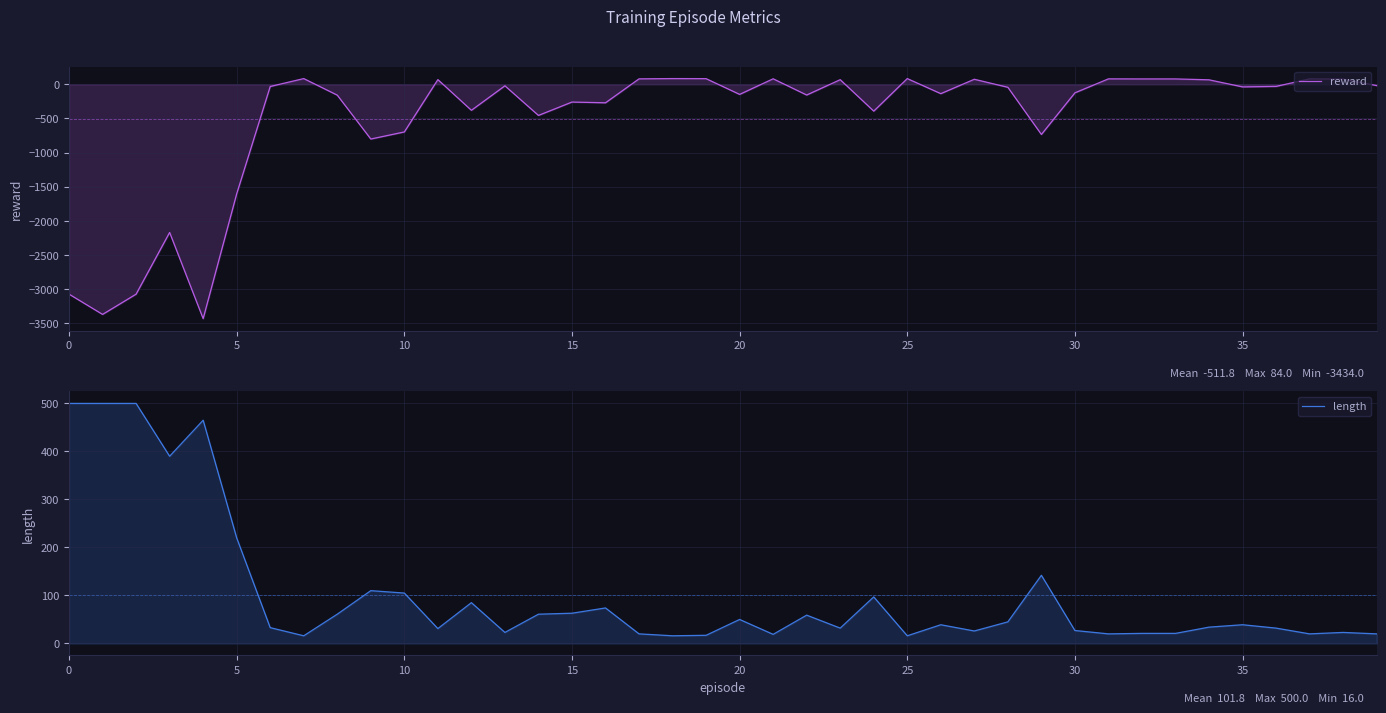

How many lines are shown in the chart?

2